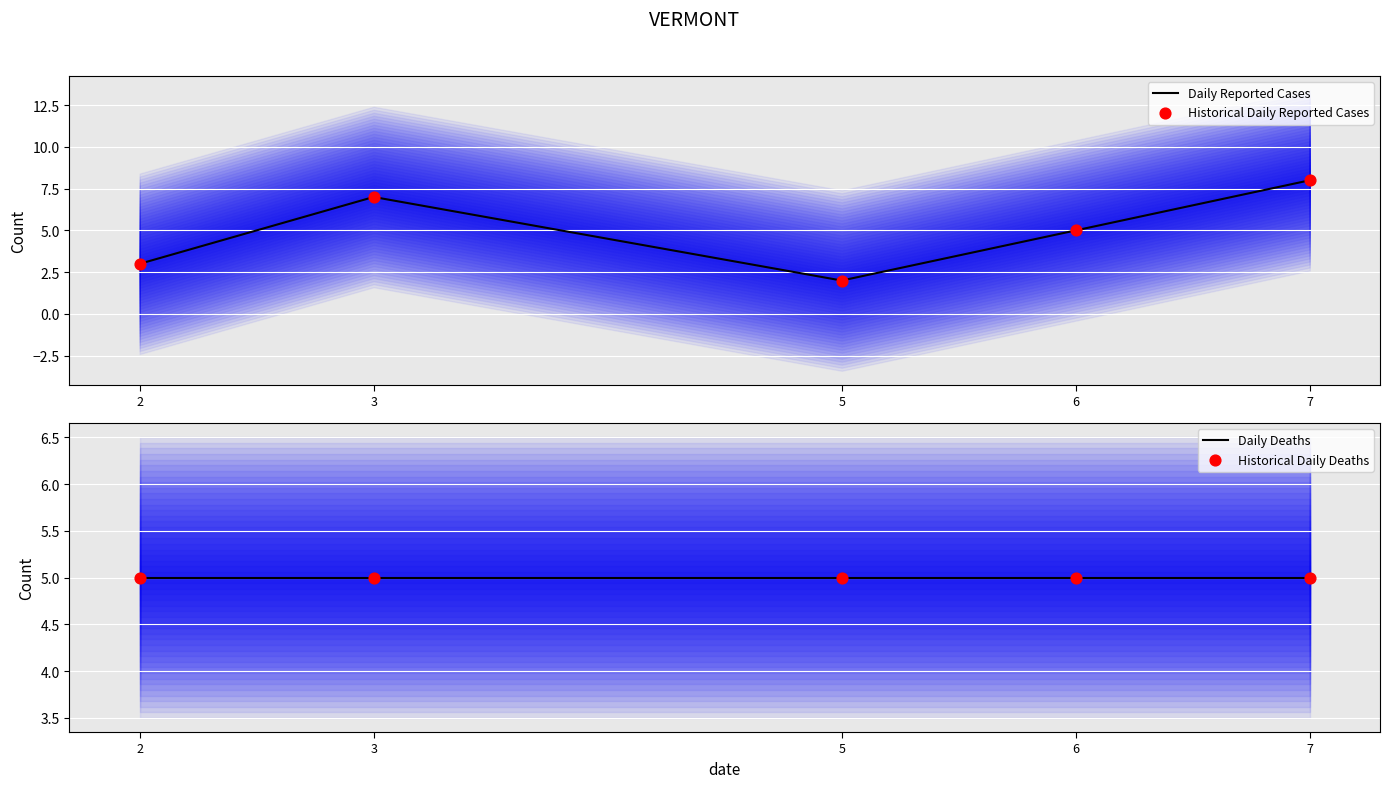

Which series reaches the minimum Y coordinate?

Daily Reported Cases